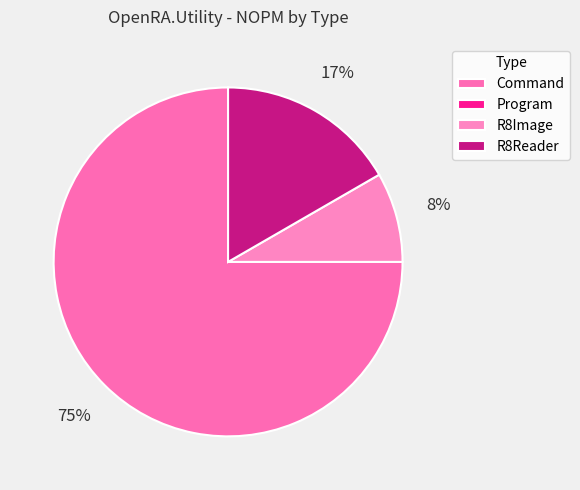

Is there a majority slice in this chart?

Yes